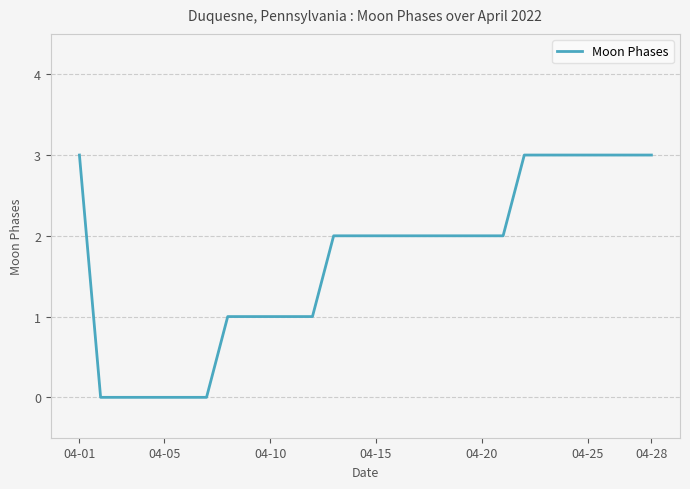

What is the difference between the maximum and minimum values?

3